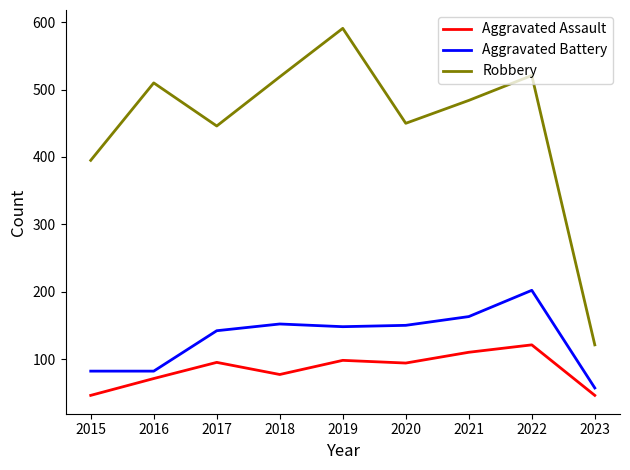

At which category does Robbery reach its first local peak?

2016